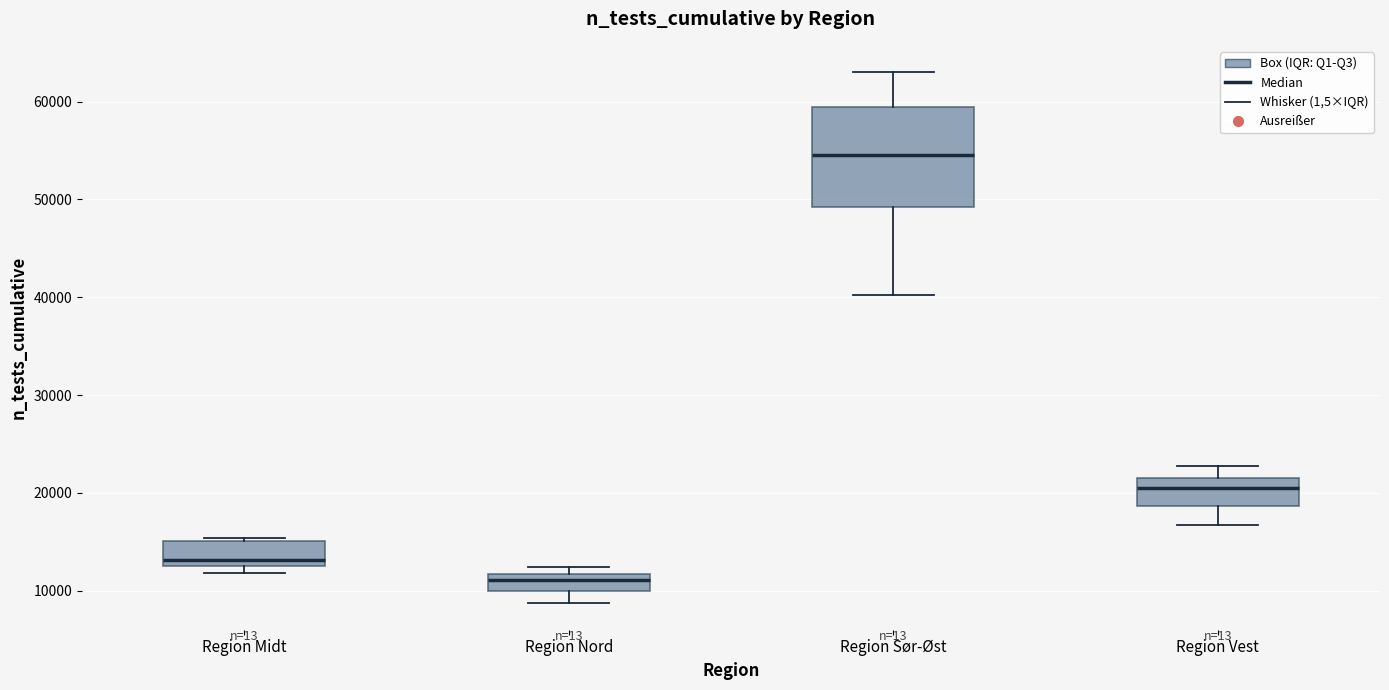

Where is the upper edge of the box for Region Nord on the y-axis? The values are not printed on the chart, so give them approximately, as read against the axis.

12000